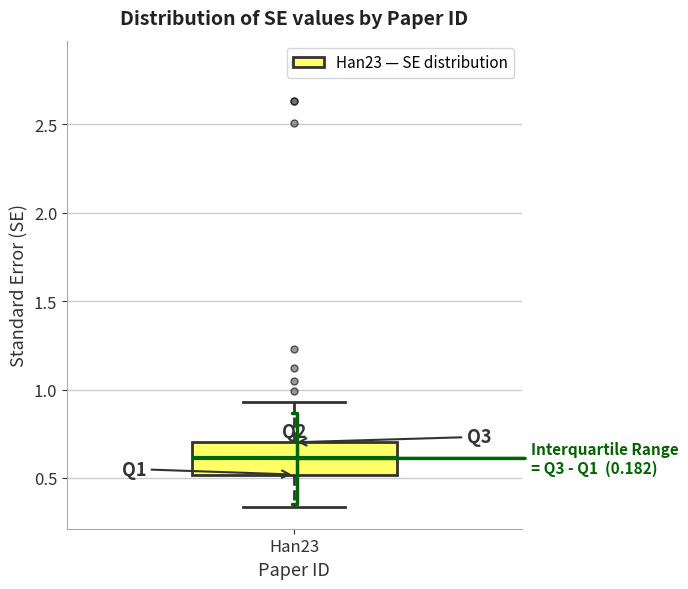

Transcribe this box plot: give where the median line is, the range the box spans, and where the two whiskers end, as read against the y-axis. The values are not printed on the chart, so give them approximately, as read against the axis.

median 0.60, box 0.50 to 0.70, whiskers 0.35 to 0.95